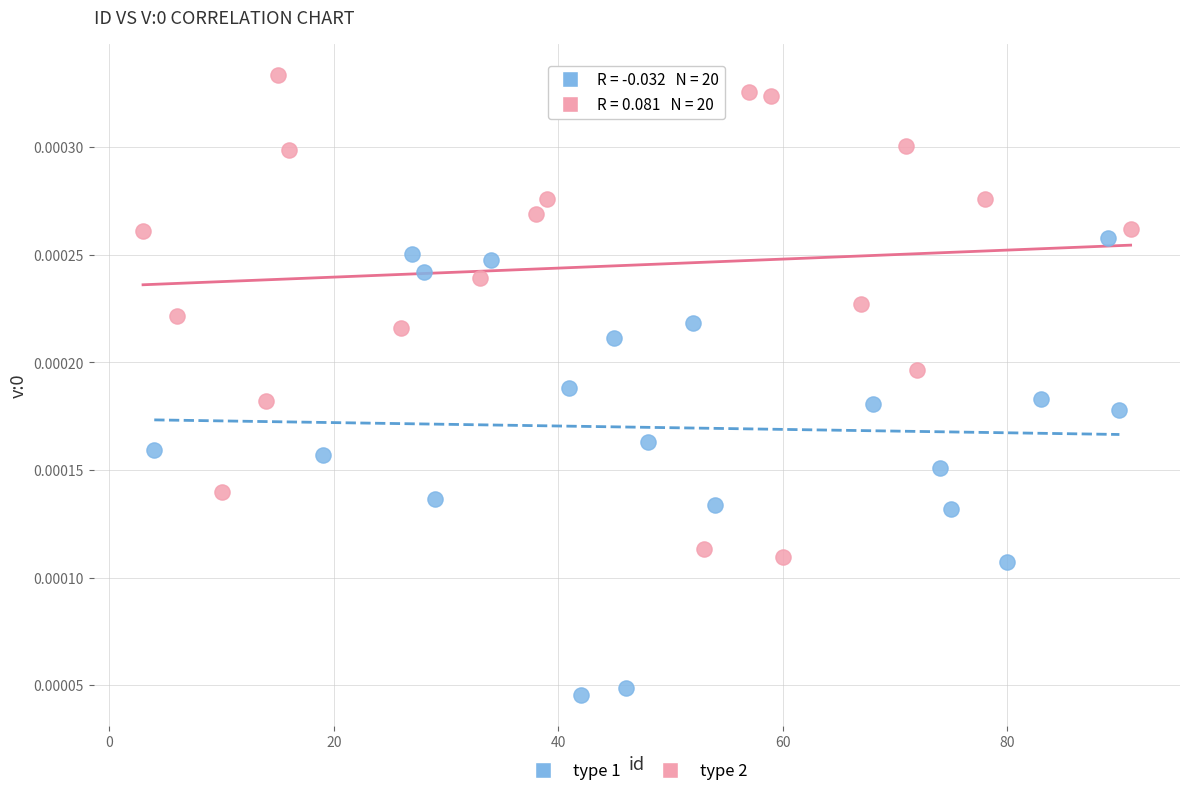

Which series contains the highest Y value?

type 2